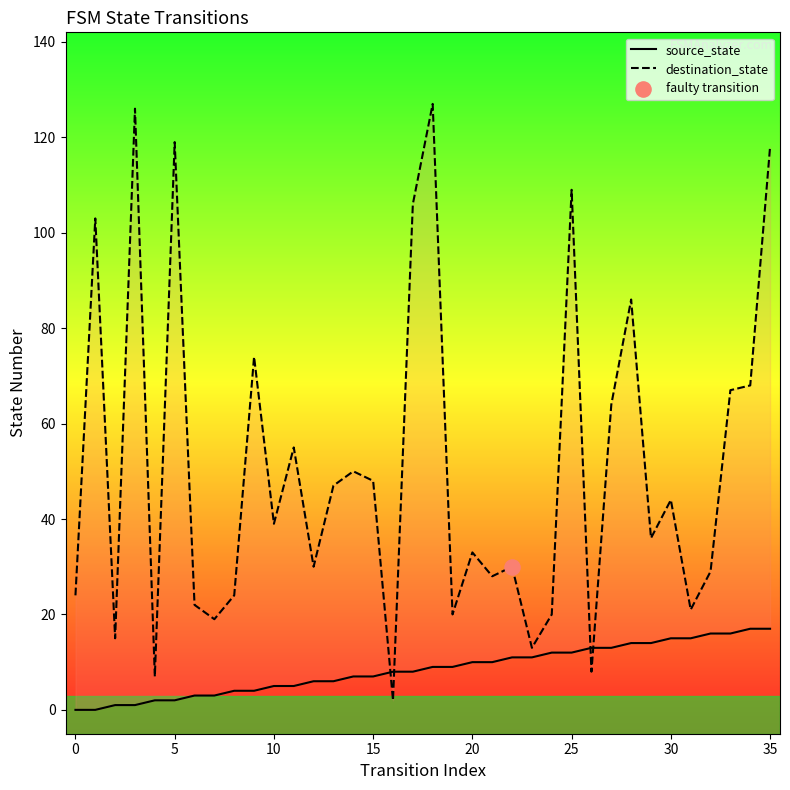

Which series contains the highest Y value?

destination_state